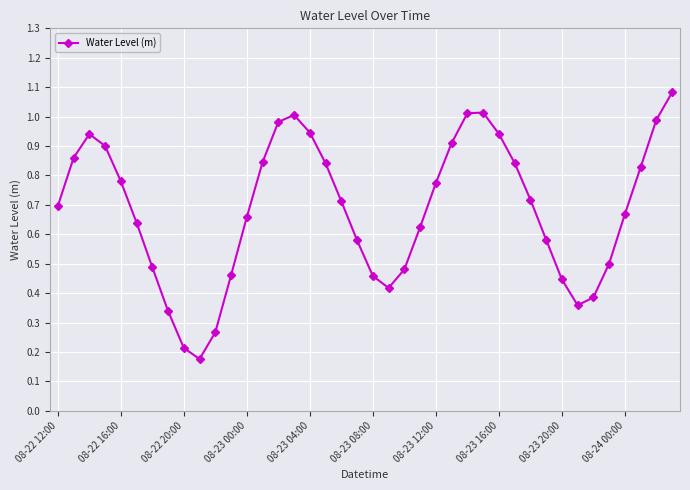

What is the sum of all values?

27.4